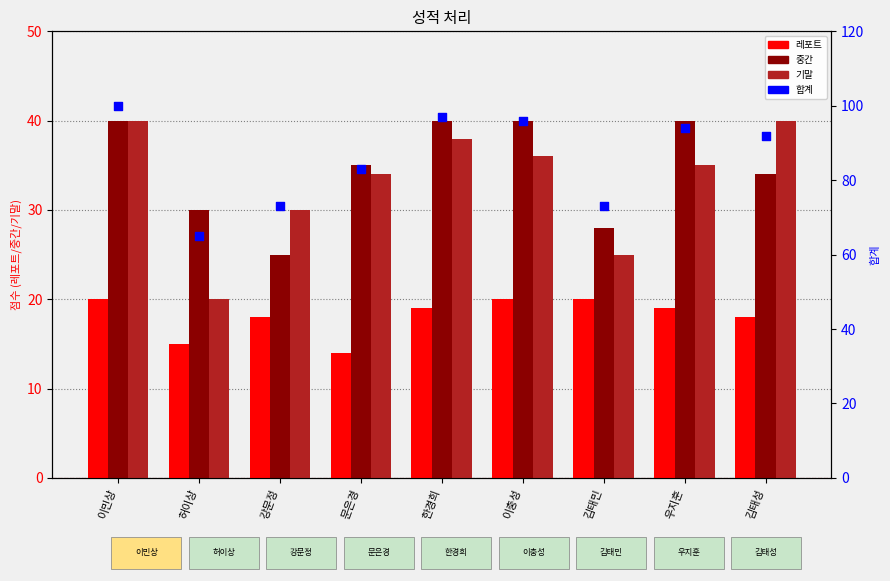

At how many categories does at least one series exceed 30?

9